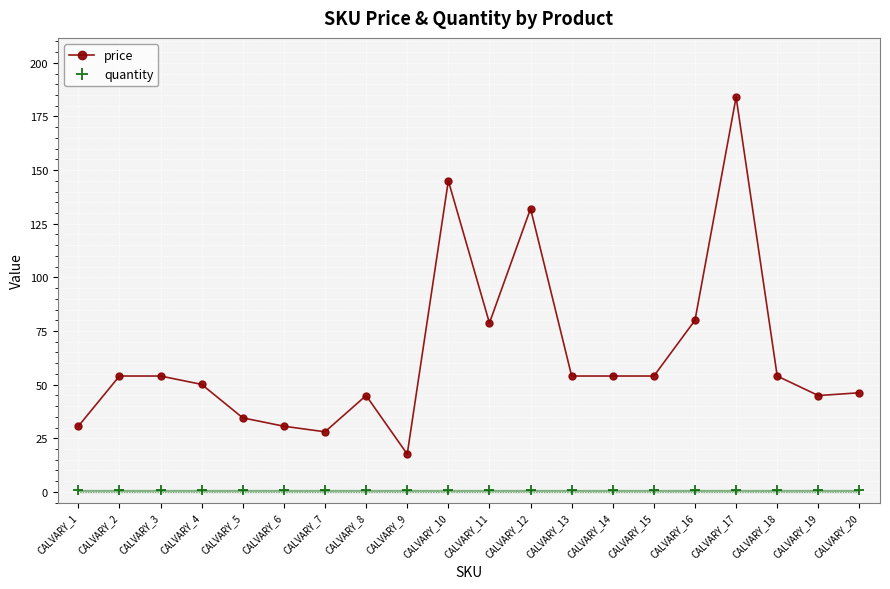

Which series has the largest total across all categories?

price